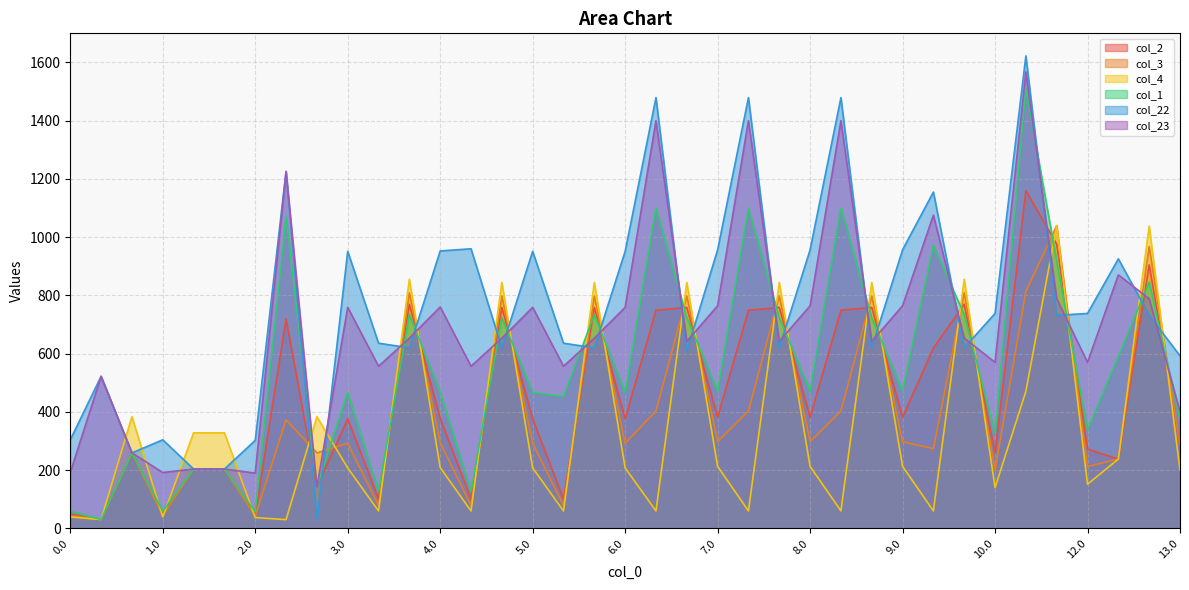

The col_4 series shows 60.0 at 8.1. True or false?

True